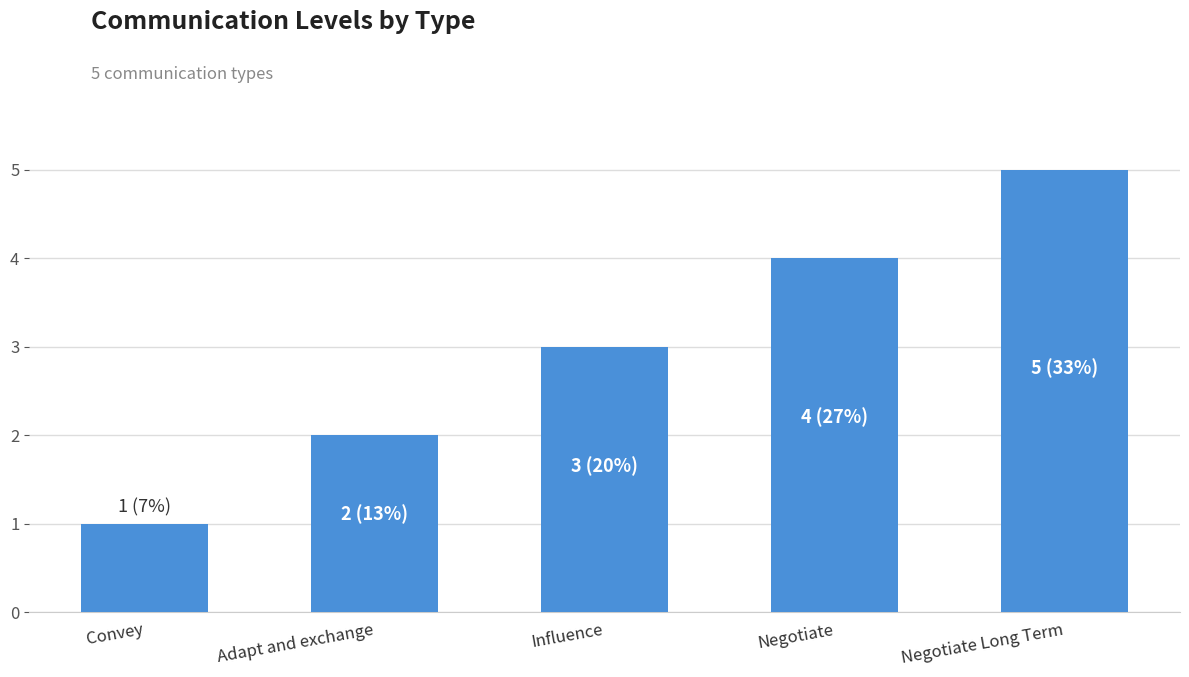

How many categories are shown in the chart?

5